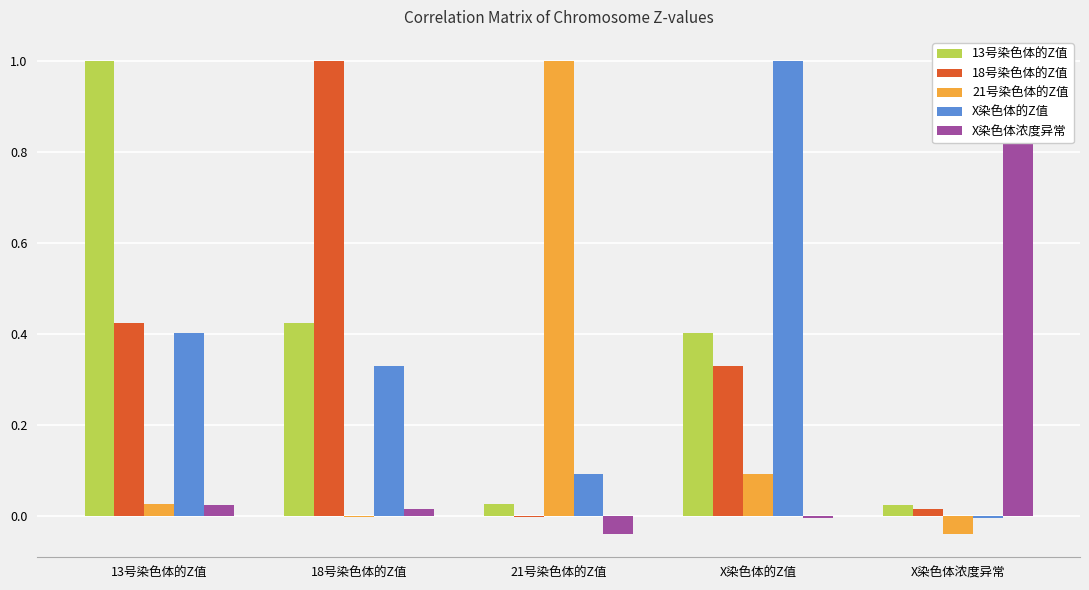

Is it true that 18号染色体的Z值 equals 0.5 at 18号染色体的Z值?

False